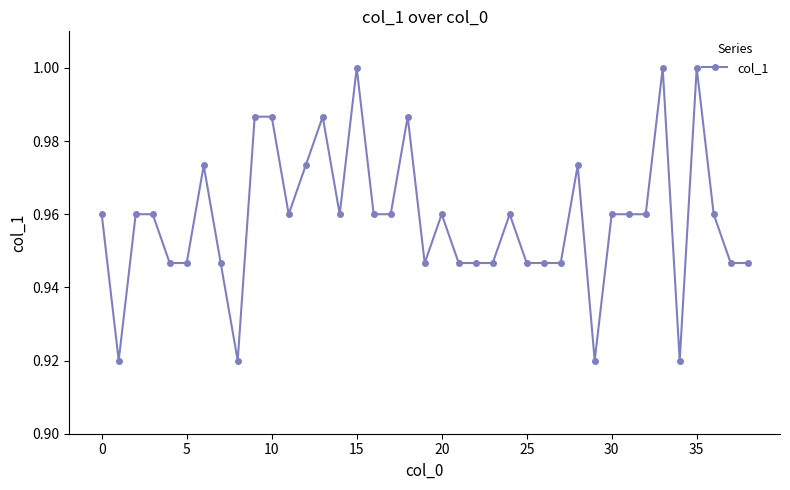

How many lines are shown in the chart?

1